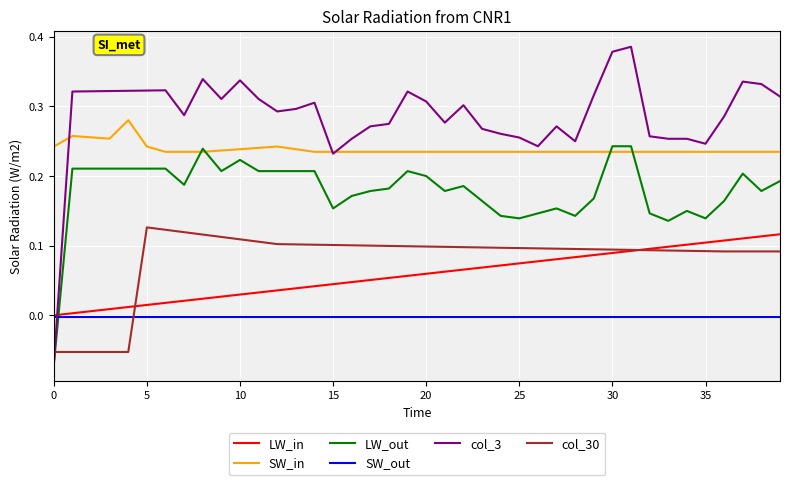

Which series ends up on top after the final intersection of LW_out and SW_in?

SW_in